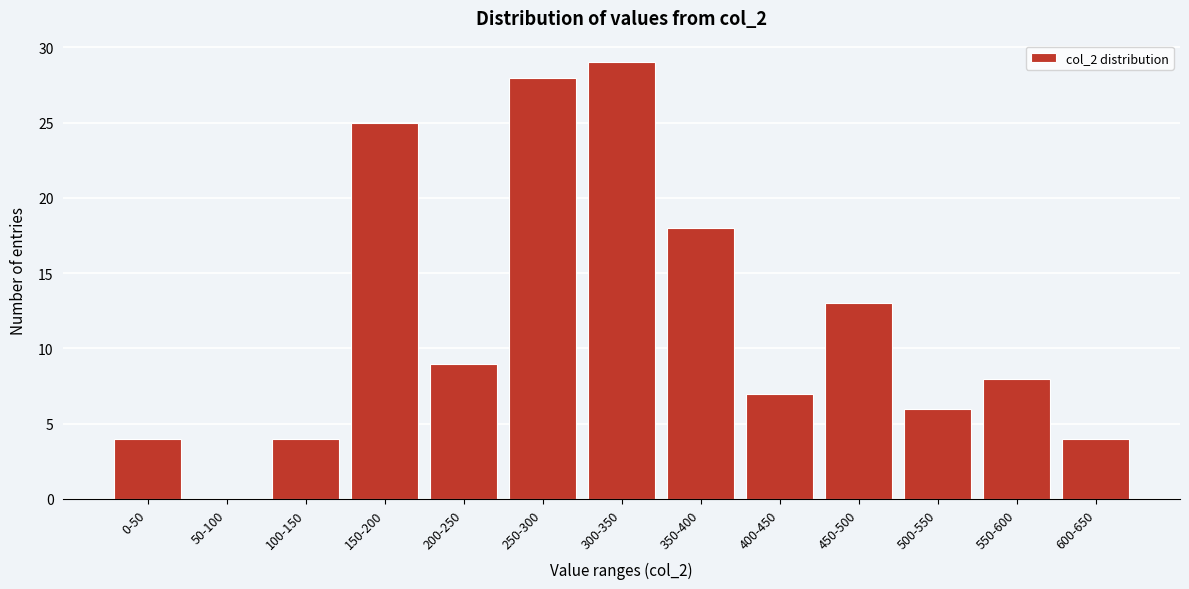

Reading right to left, what are all the values shown in this chart?

600-650=4	550-600=8	500-550=6	450-500=13	400-450=7	350-400=18	300-350=29	250-300=28	200-250=9	150-200=25	100-150=4	50-100=0	0-50=4